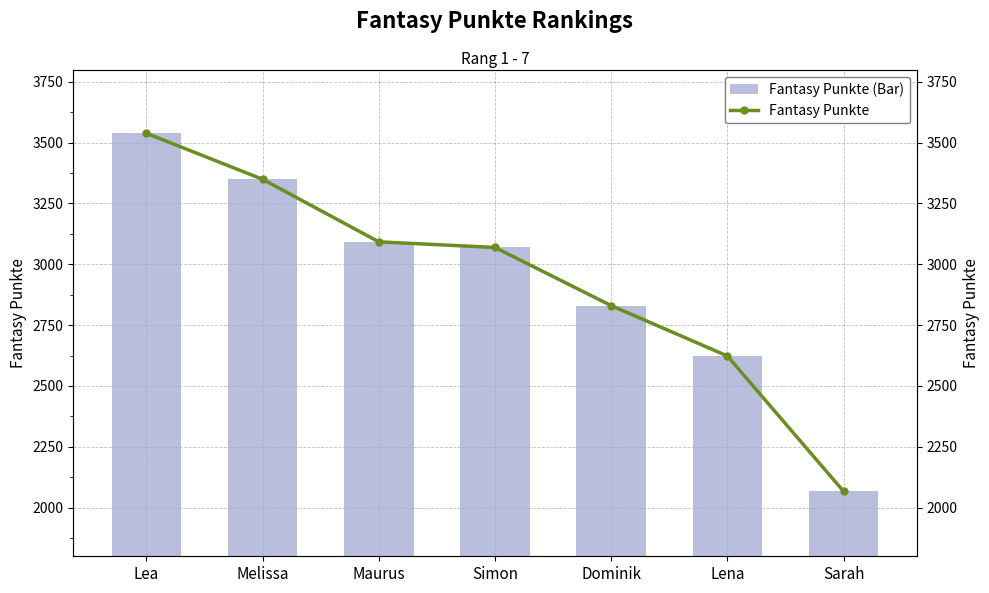

Which series has the largest total across all categories?

Fantasy Punkte (Bar)